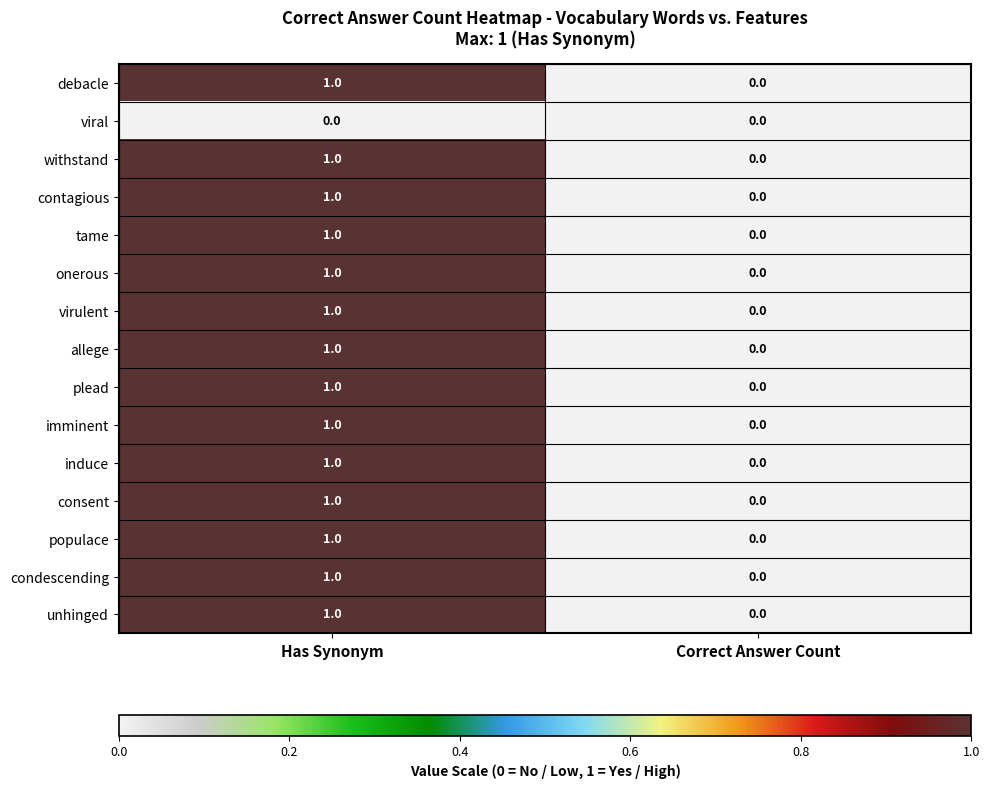

List the labels in order of withstand value, largest first.

Has Synonym, Correct Answer Count